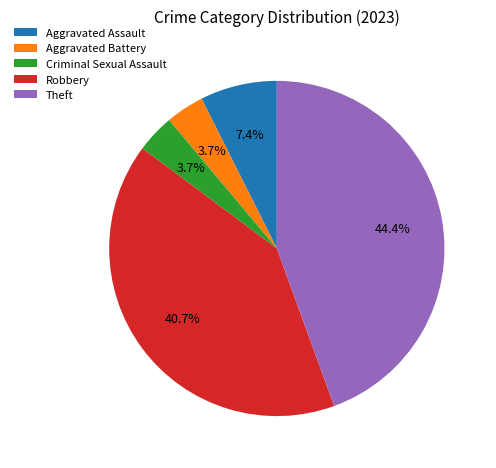

Does Aggravated Assault account for over 50% of the chart?

No